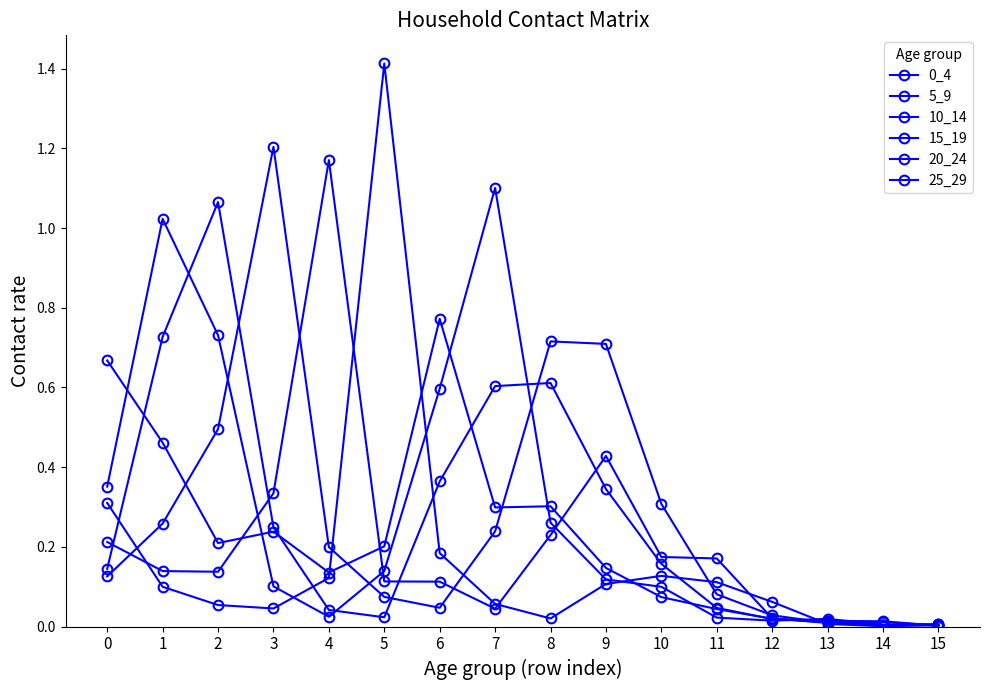

Between which two adjacent categories do 10_14 and 5_9 first intersect?

1 and 2